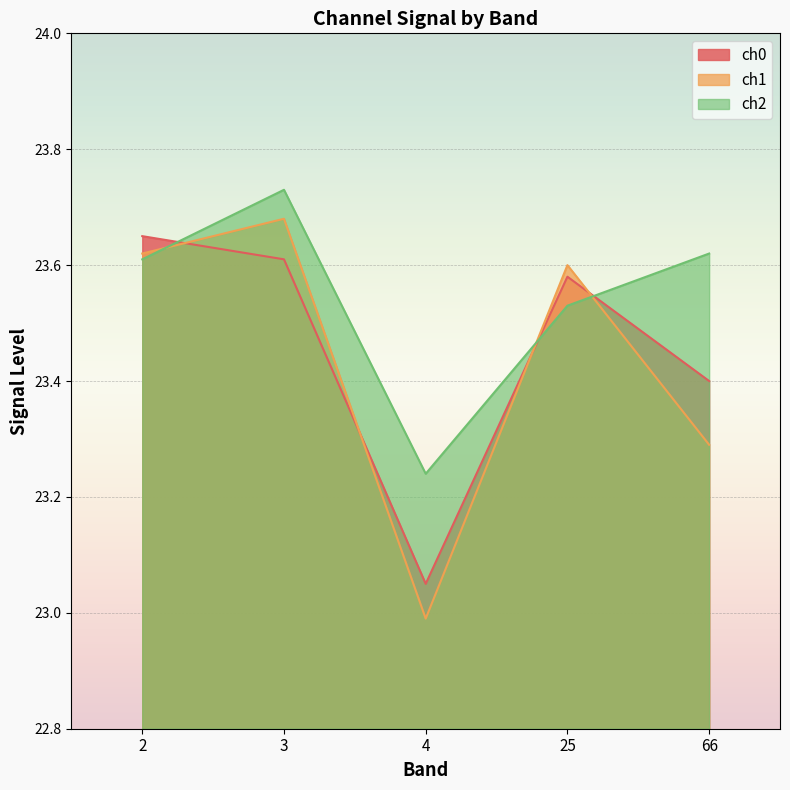

How many intersections are there between ch1 and ch0?

4